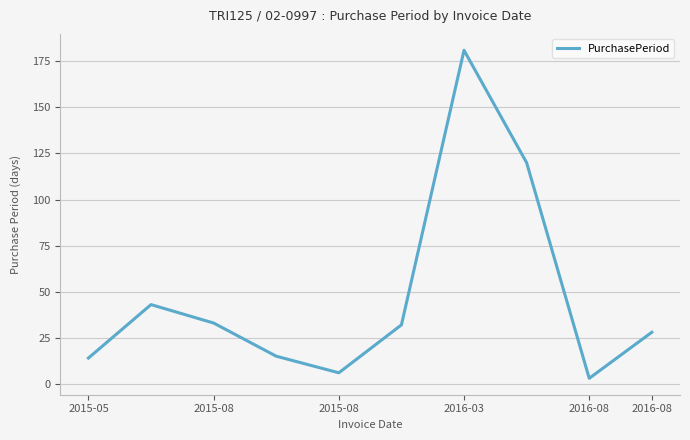

What is the greatest value displayed?

181